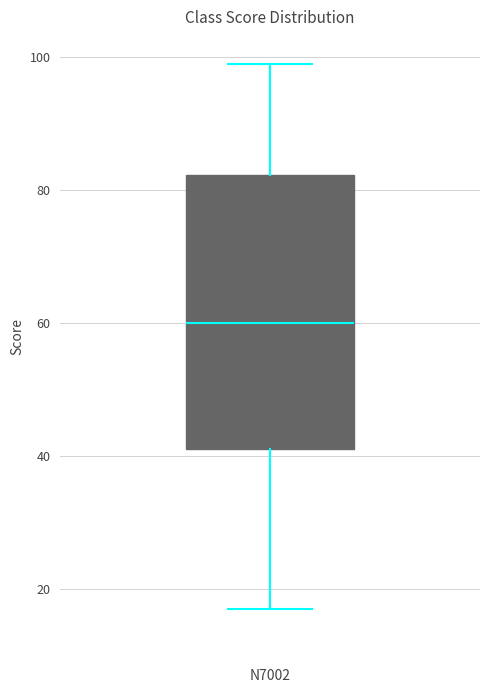

Where is the upper edge of the box on the y-axis? The values are not printed on the chart, so give them approximately, as read against the axis.

82